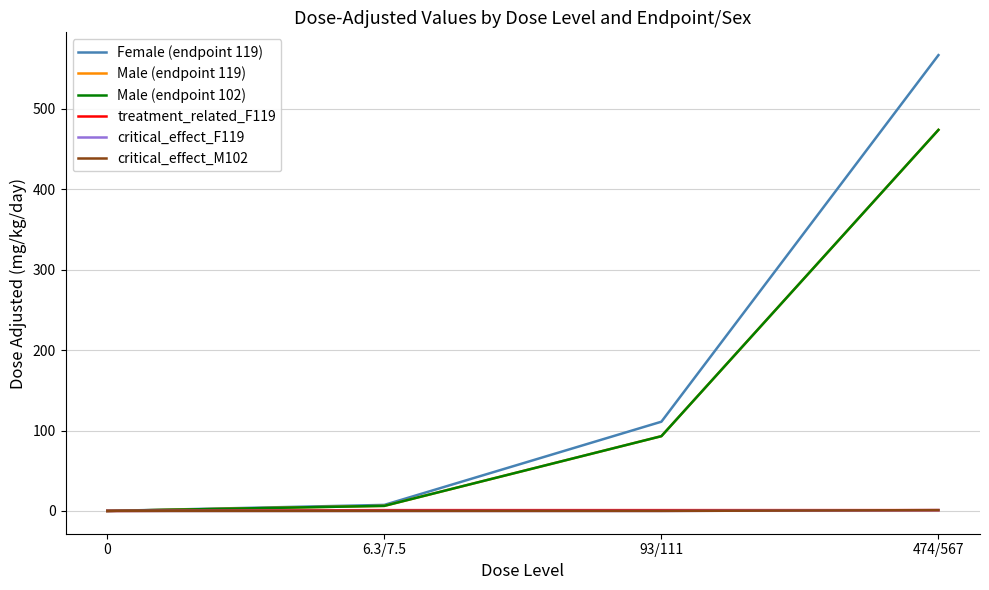

Is this an area chart (filled region under the line)?

No